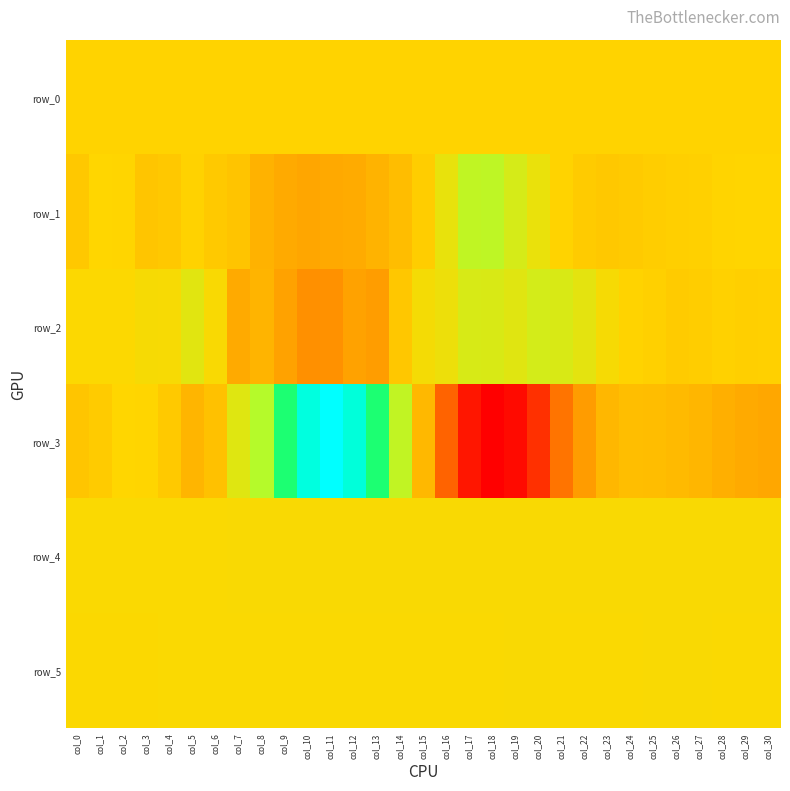

Which category has the highest value in the row_0 series?

col_30